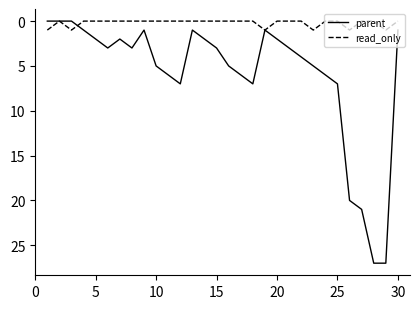

Which series has the largest range (max minus min)?

parent